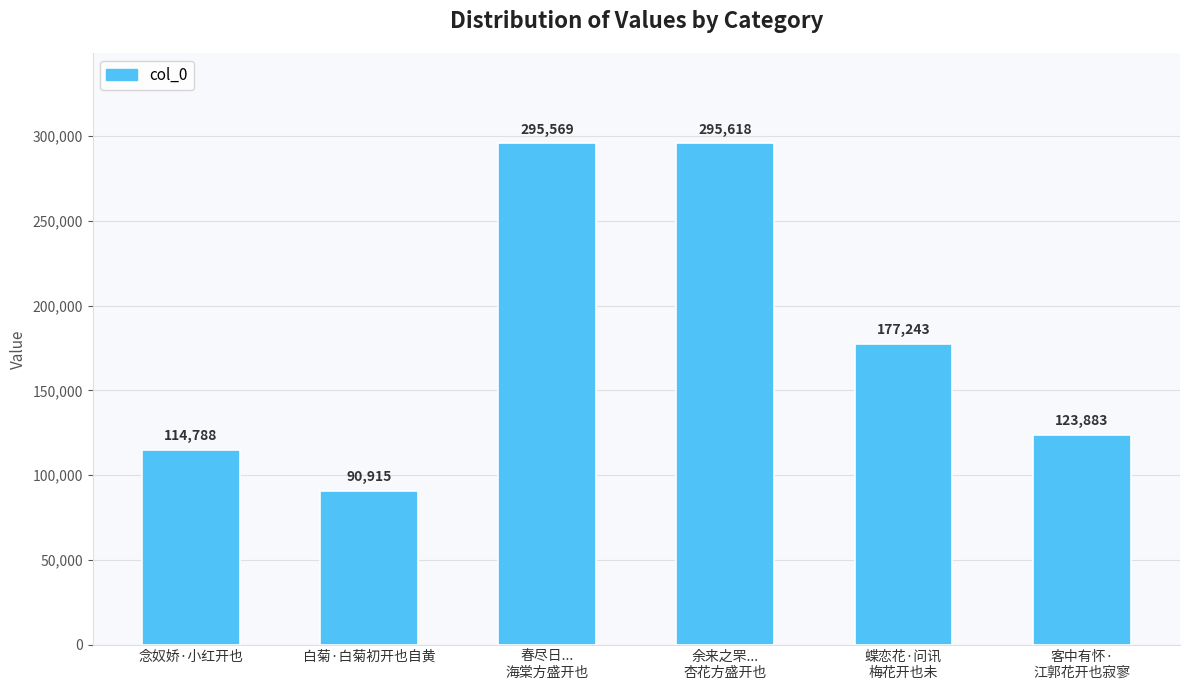

How many bars are there in total?

6